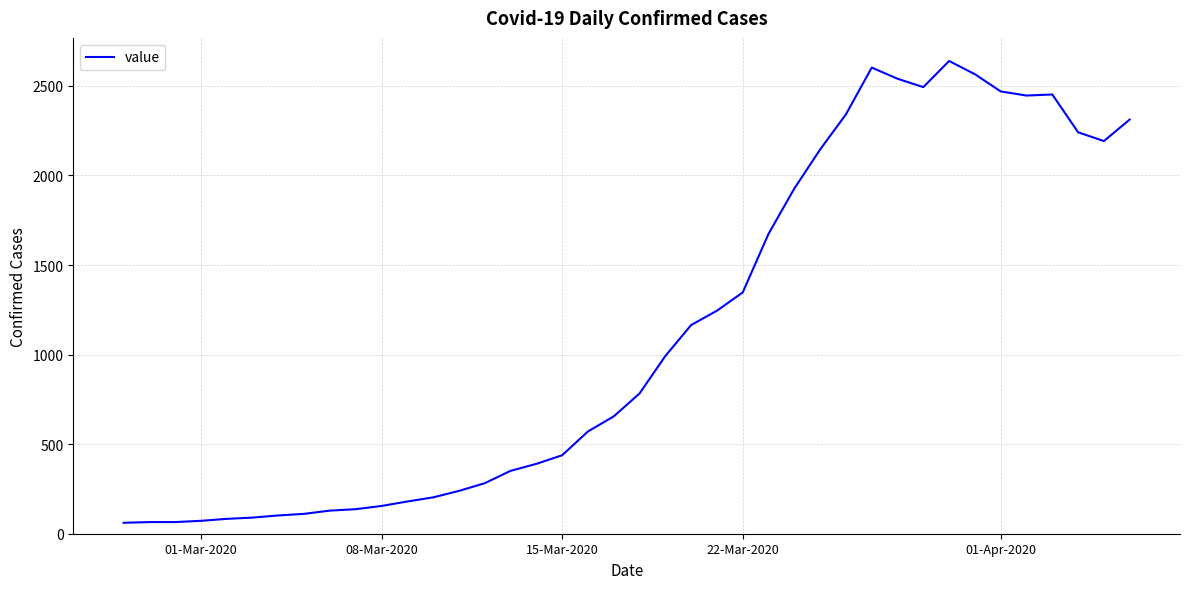

Count the number of categories in the chart.

40